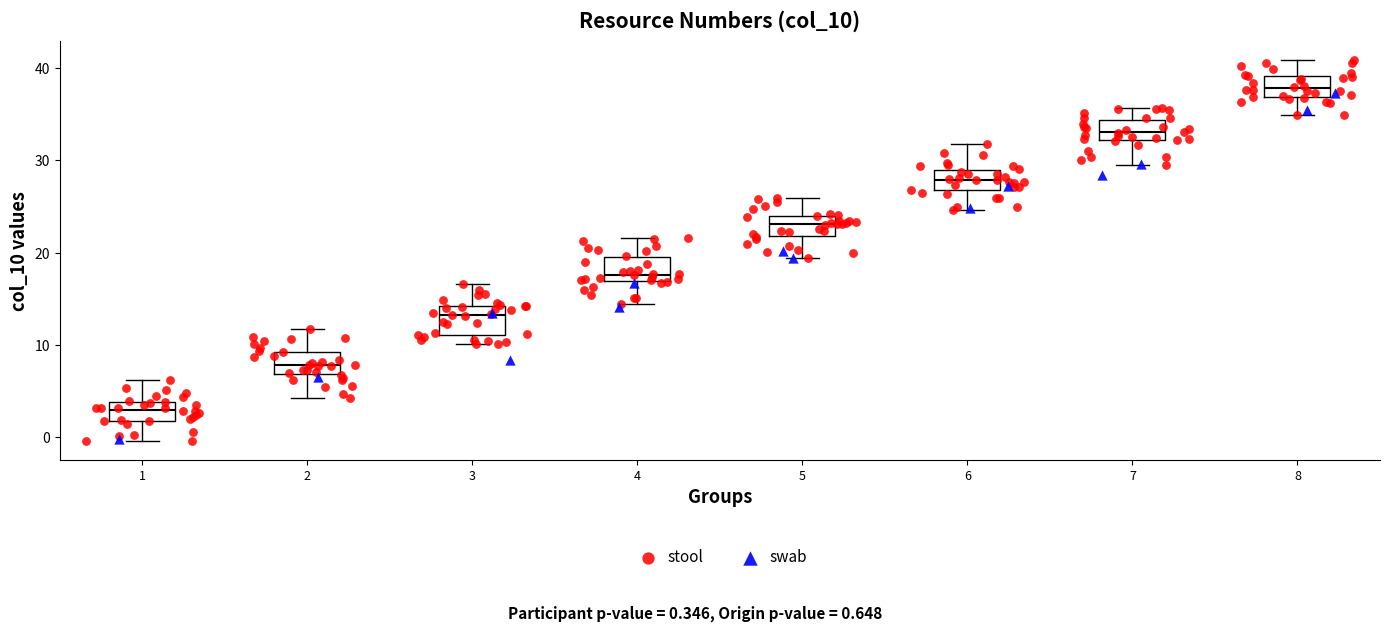

Reading left to right, transcribe this box plot: for each box, give where its median line is, the range the box spans, and where its two whiskers end, as read against the y-axis. The values are not printed on the chart, so give them approximately, as read against the axis.

1: median 3, box 2 to 4, whiskers 0 to 6
2: median 8, box 7 to 9, whiskers 4 to 12
3: median 13, box 11 to 14, whiskers 10 to 17
4: median 18, box 17 to 19, whiskers 14 to 22
5: median 23, box 22 to 24, whiskers 19 to 26
6: median 28, box 27 to 29, whiskers 25 to 32
7: median 33, box 32 to 34, whiskers 29 to 36
8: median 38, box 37 to 39, whiskers 35 to 41